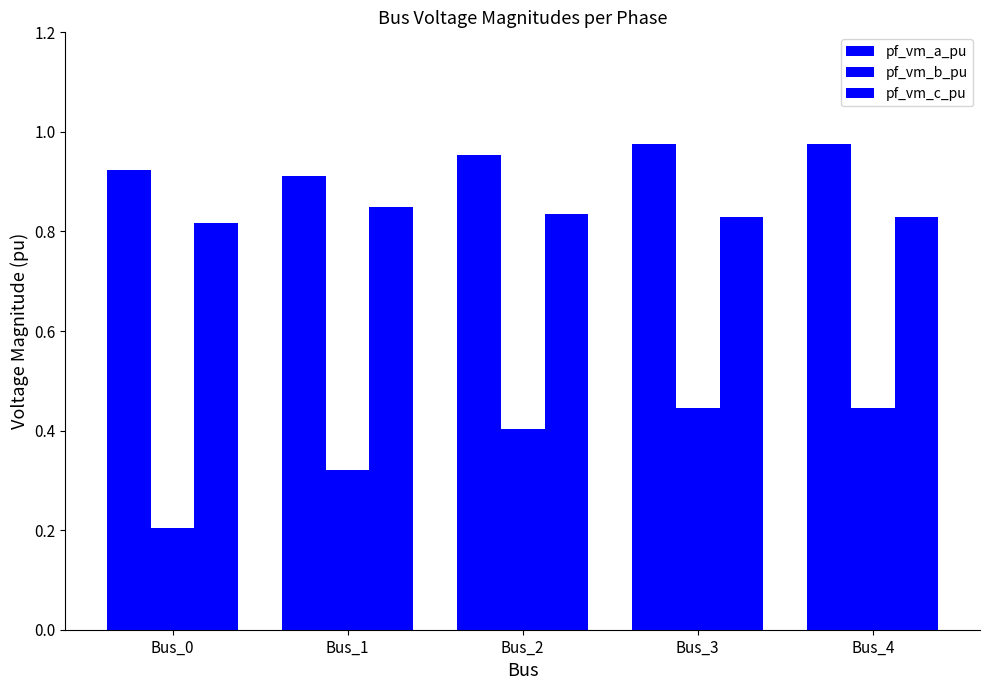

Does the chart contain stacked bars?

No